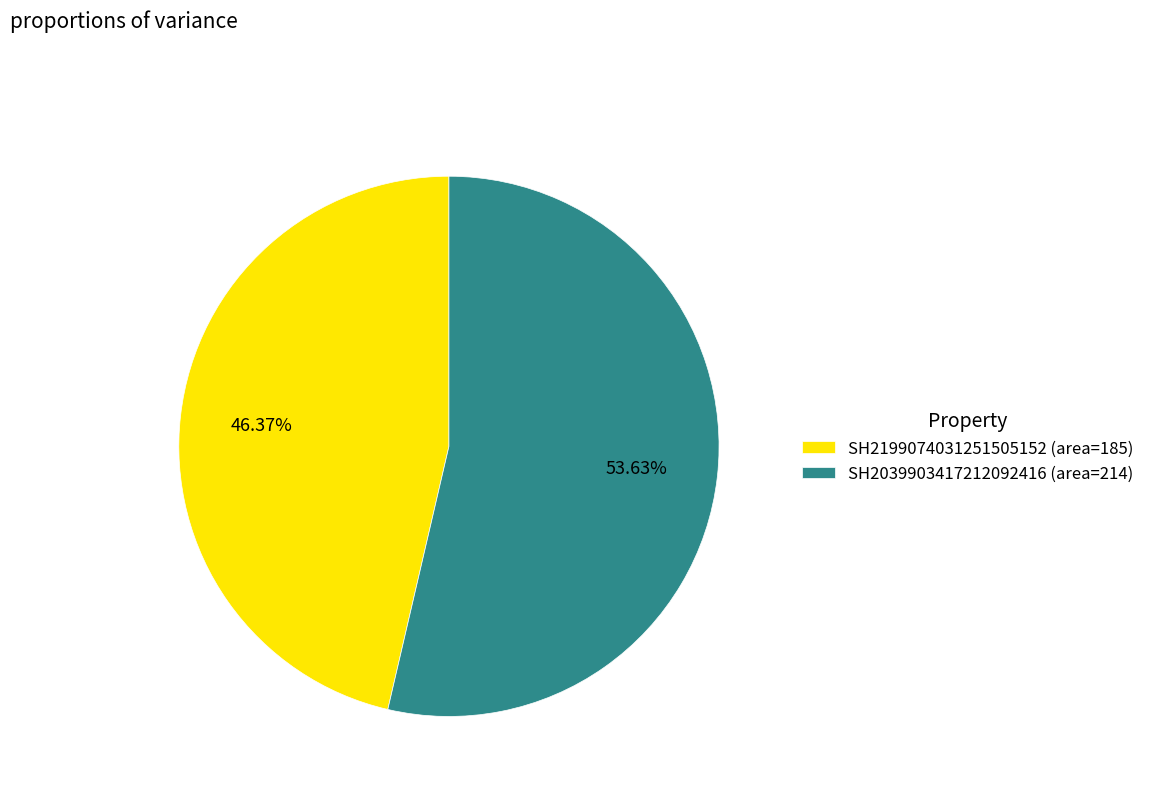

What is the majority slice?

SH2039903417212092416